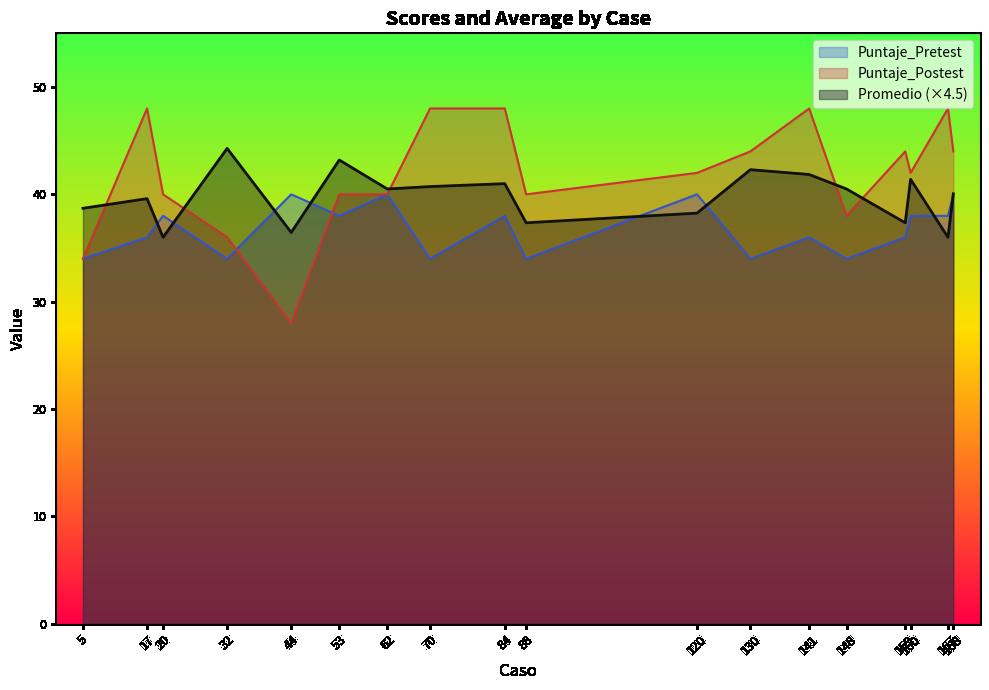

True or false: Promedio has more than 0 points higher than both neighbors.

True